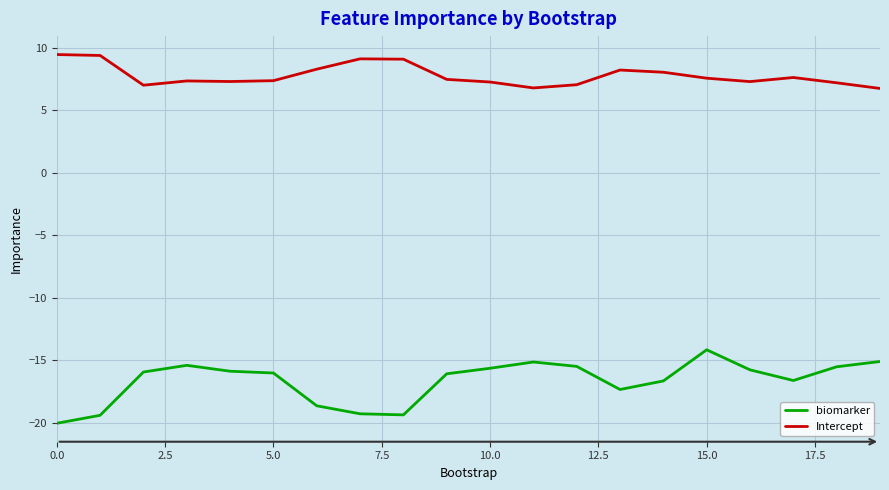

Rank the series by their average value, from highest to lowest.

Intercept, biomarker